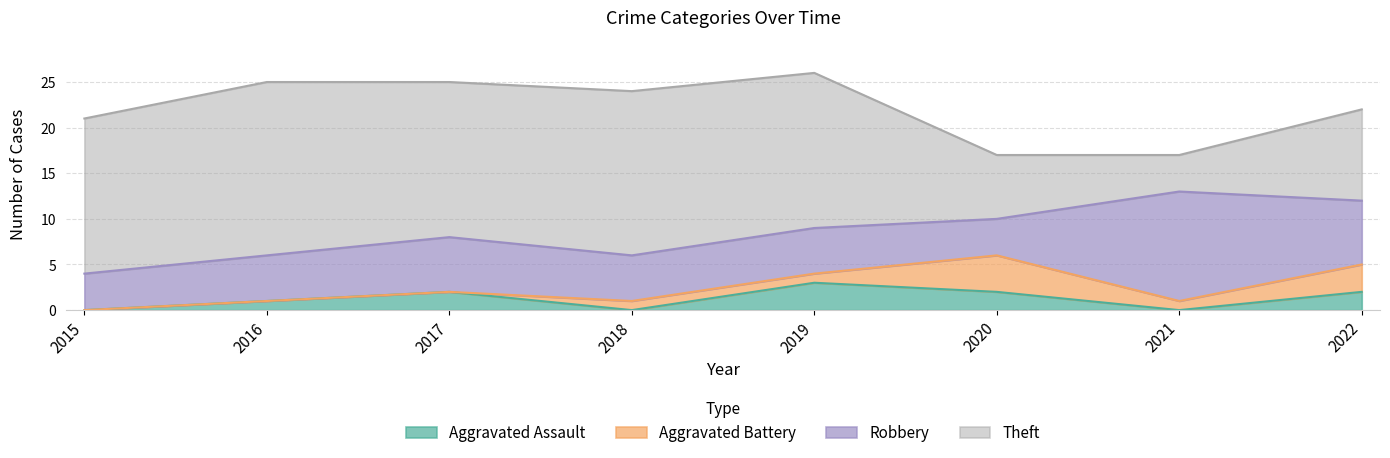

What is the difference between the maximum and second lowest values in the Theft series?

12